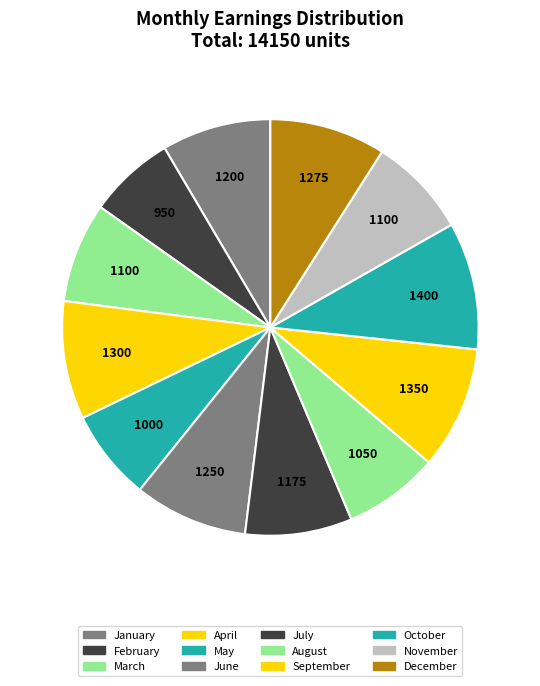

How many slices are in this pie chart?

12